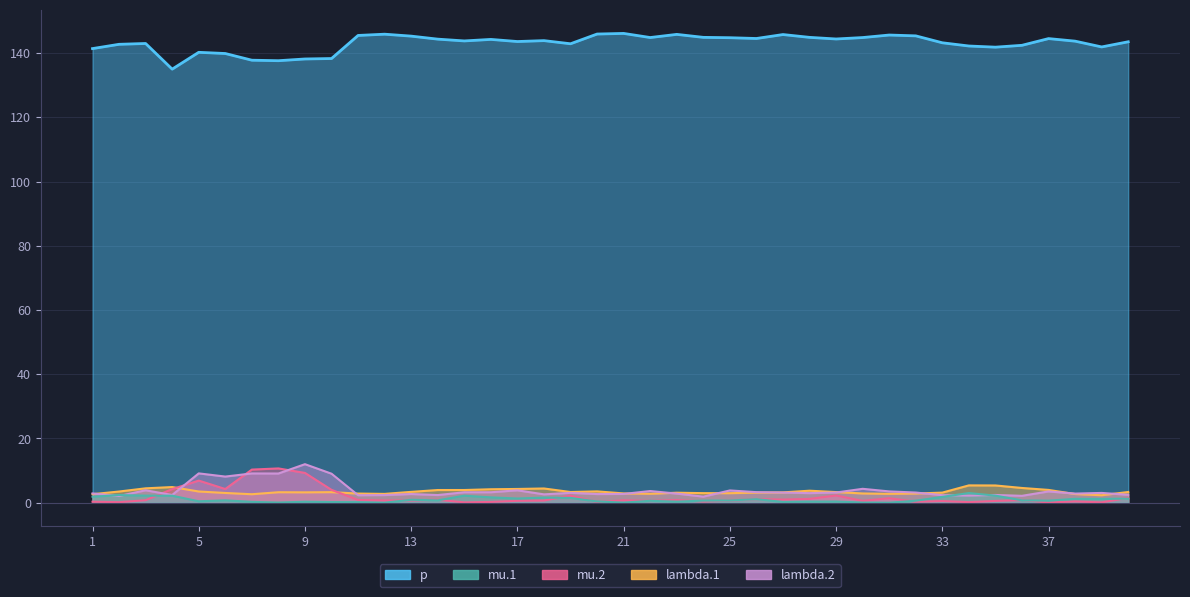

What is the value of the lambda.2 point at the 25th from the left?

3.8